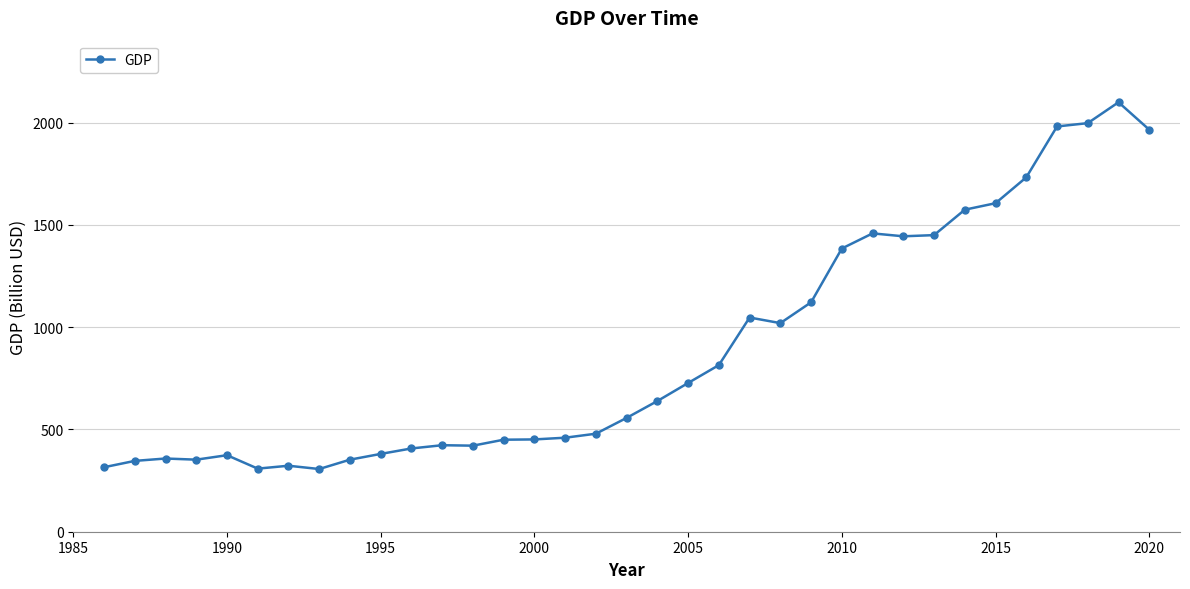

What is the sum of all values?

31117.7